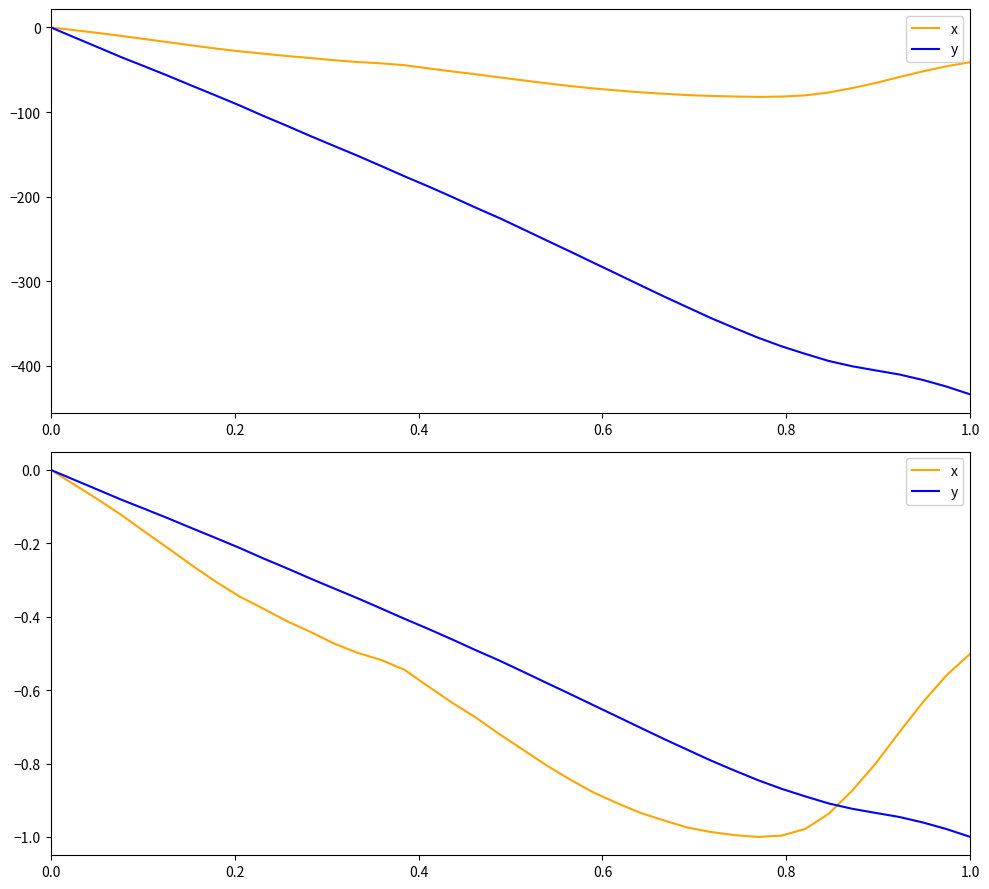

True or false: x has more than 1 points higher than both neighbors.

False